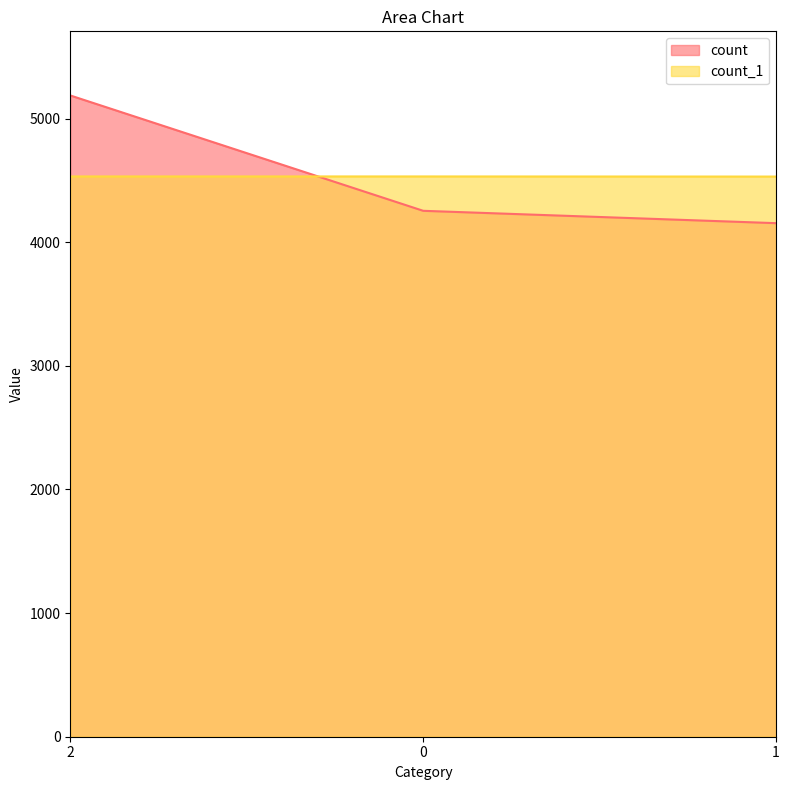

How many data points in count are above 4254?

1